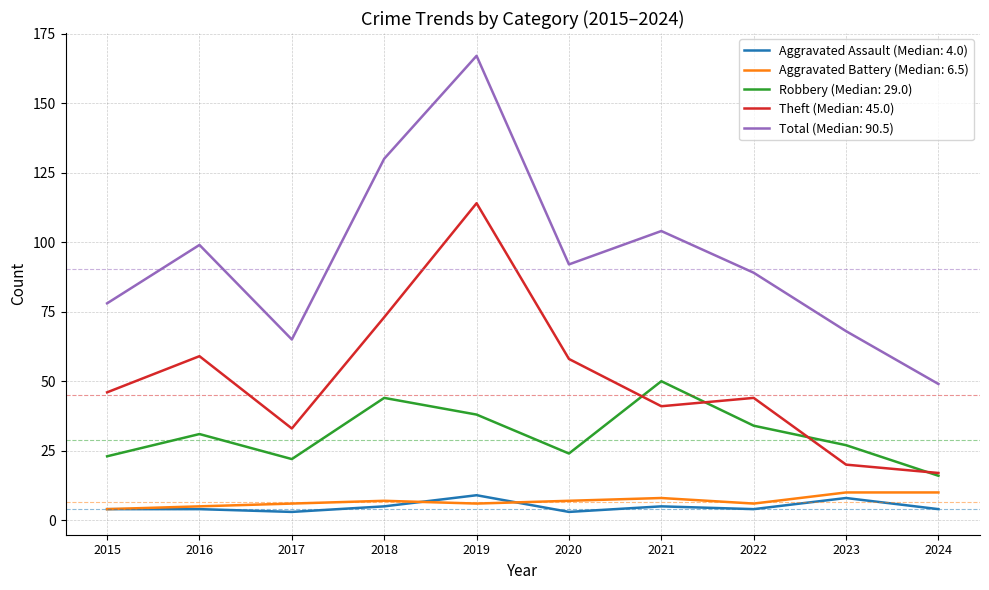

At which category does the chart reach its peak across all series?

2019